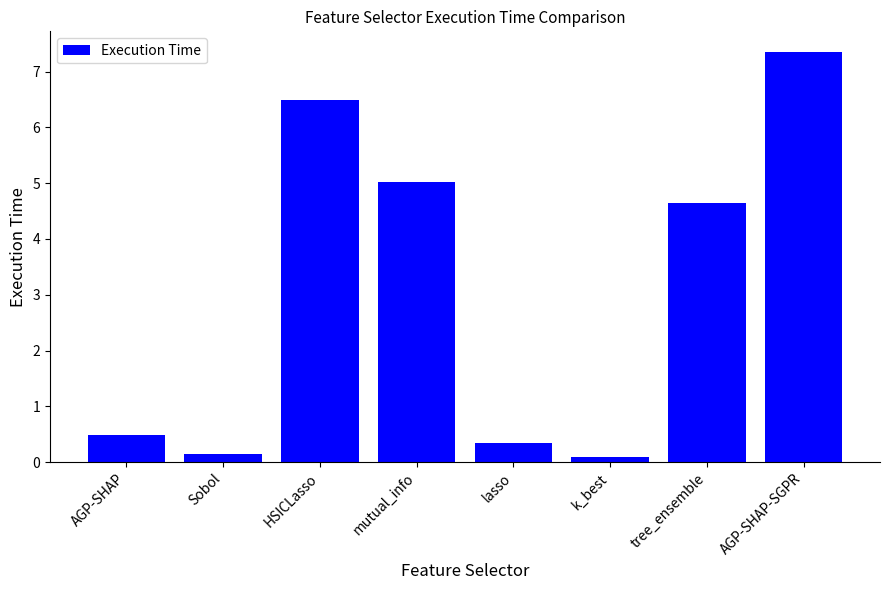

What is the smallest value displayed?

0.1